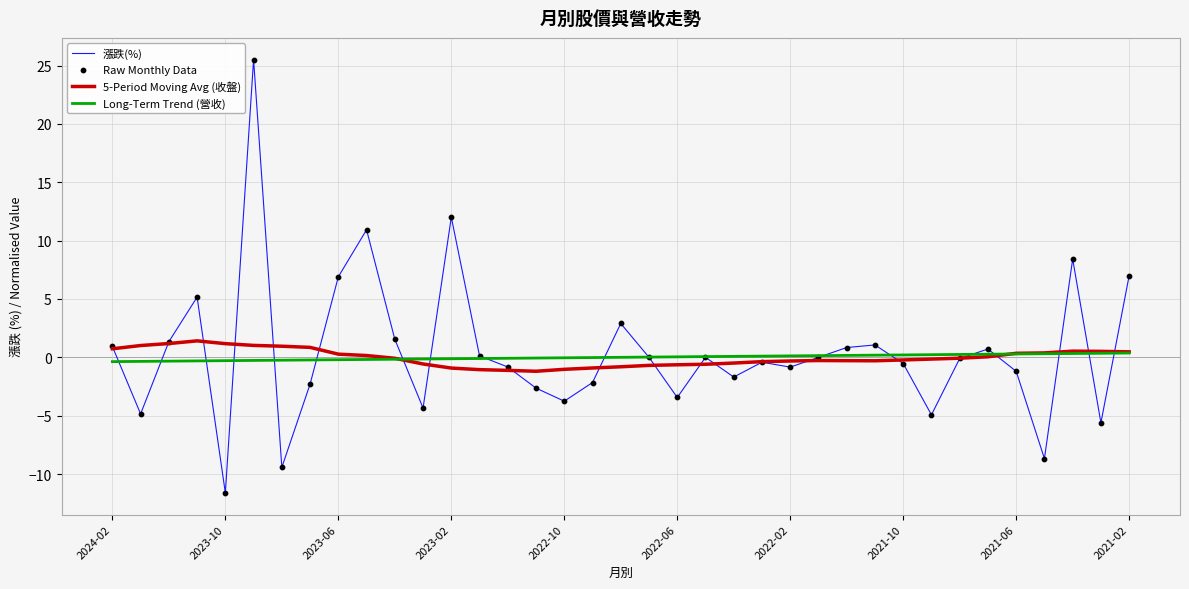

Which series has the largest range (max minus min)?

漲跌(%)